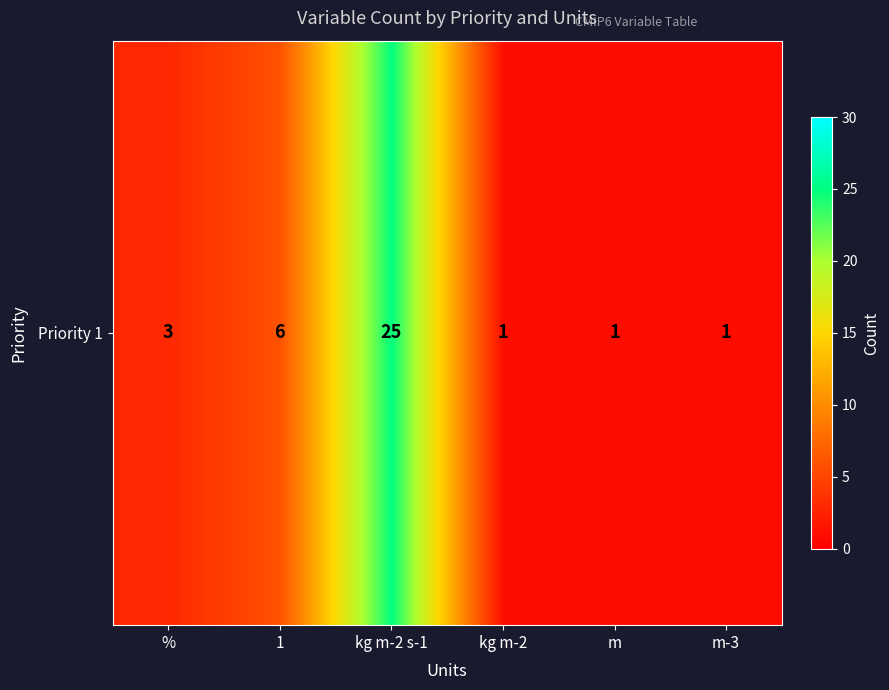

Reading left to right, transcribe all the data shown in this chart.

%=3	1=6	kg m-2 s-1=25	kg m-2=1	m=1	m-3=1